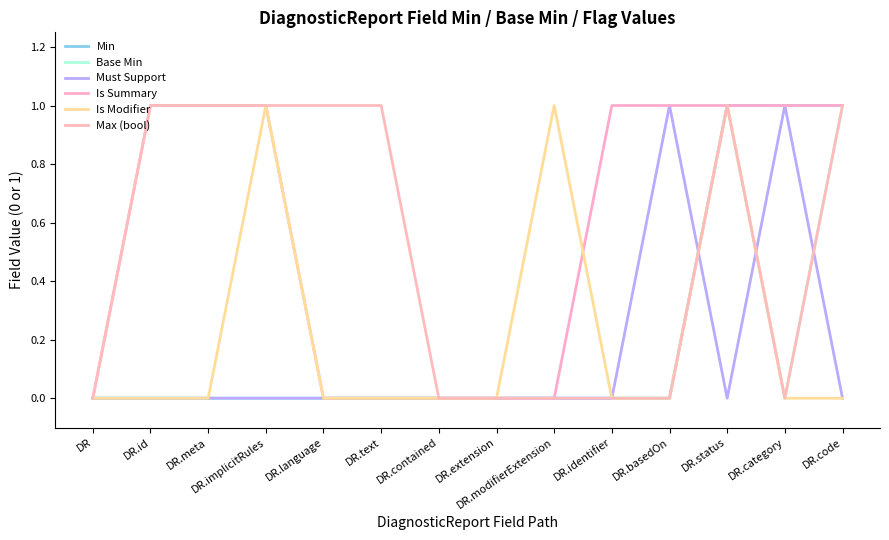

Count the Min values in the range 0 to 1.

14